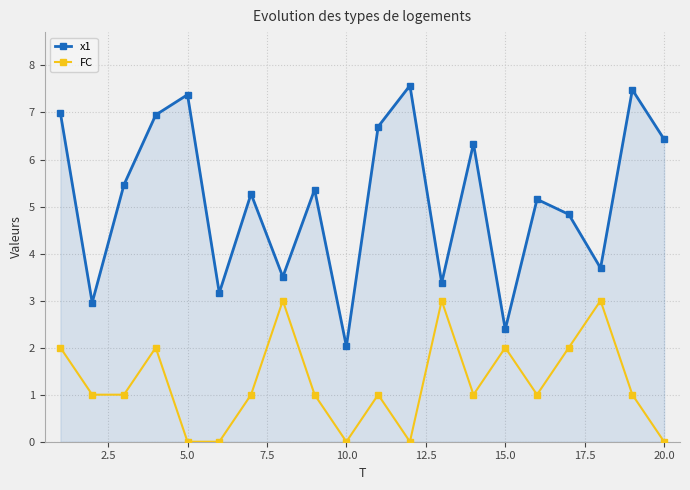

What are all the series names shown in the legend?

x1, FC